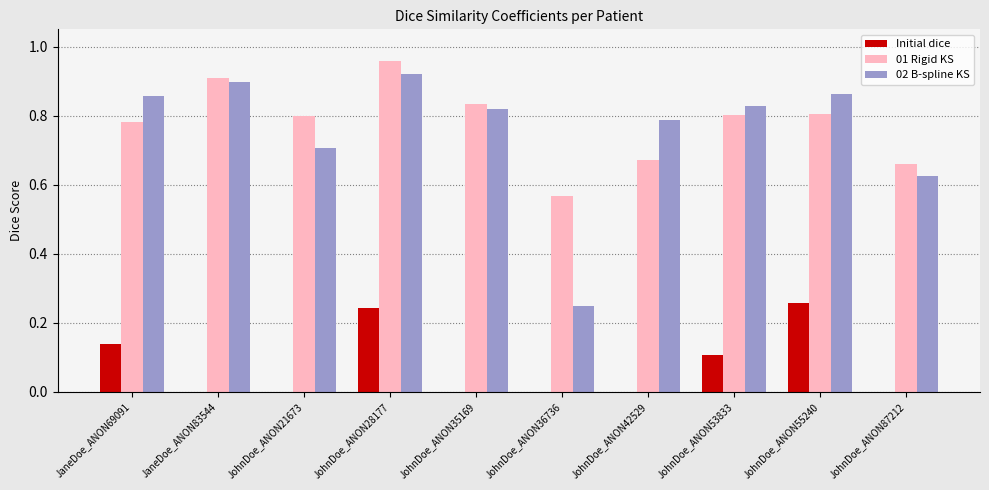

Which label corresponds to the largest value in the chart?

JohnDoe_ANON28177